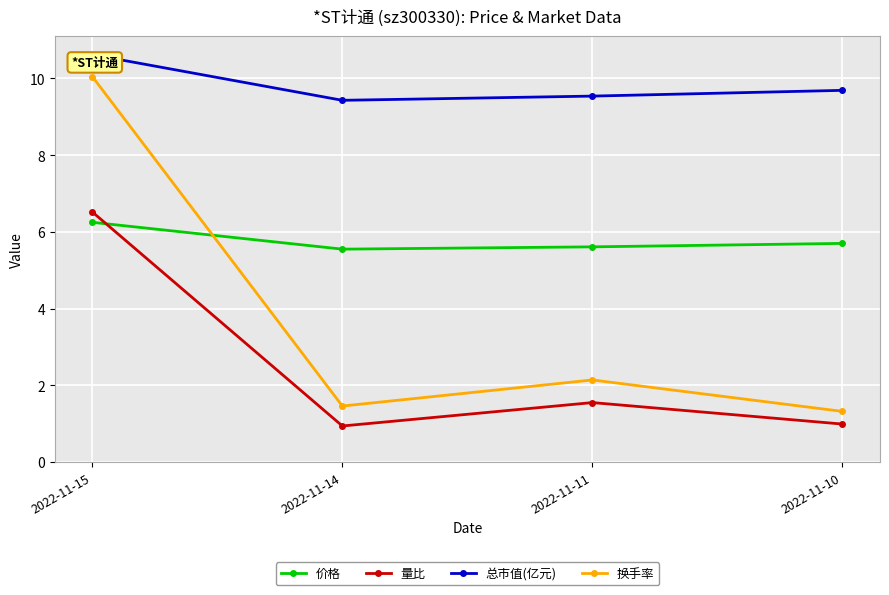

Rank the categories by 总市值(亿元) value from highest to lowest.

2022-11-15, 2022-11-10, 2022-11-11, 2022-11-14